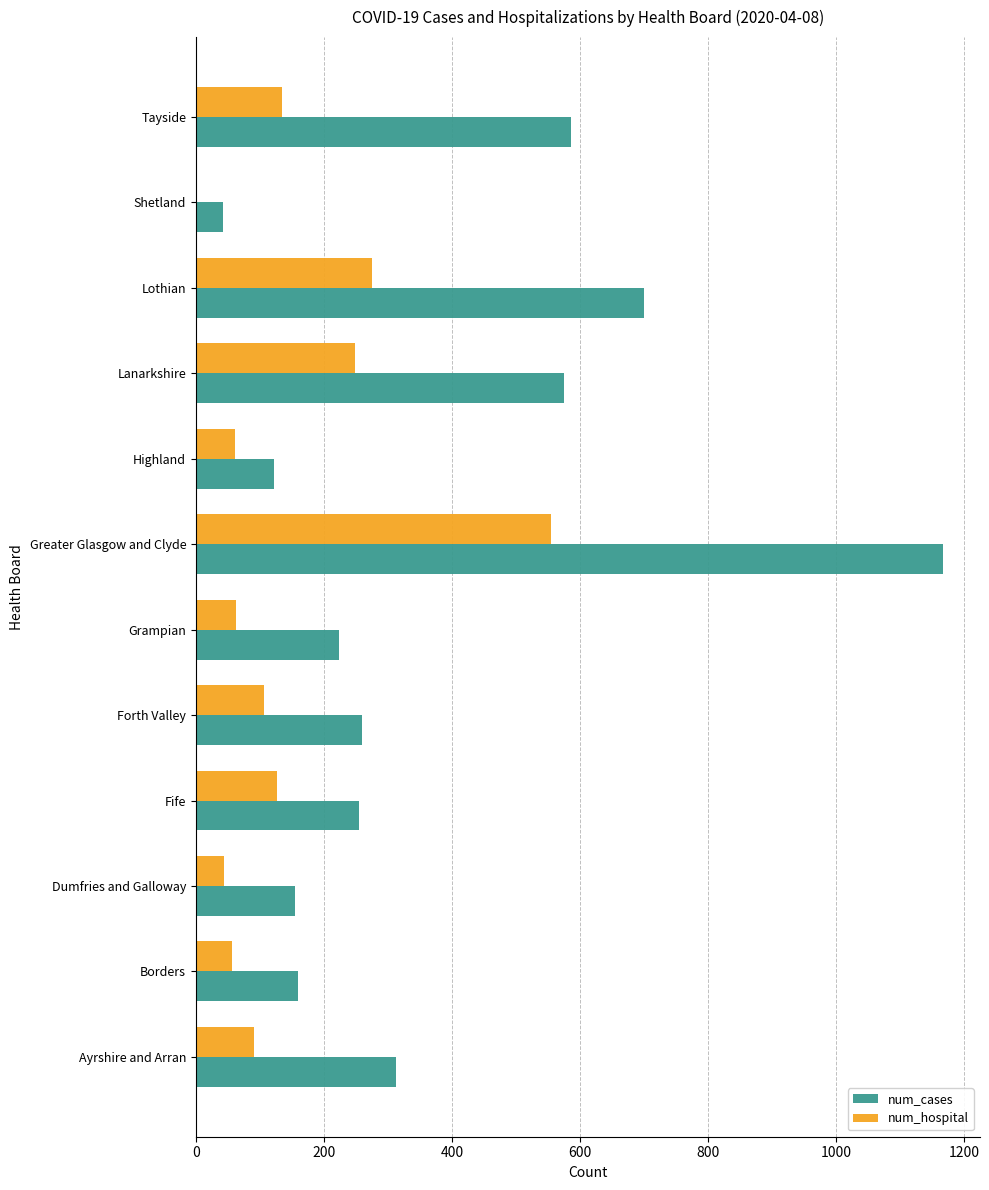

Is it true that num_hospital equals 62 at Grampian?

True